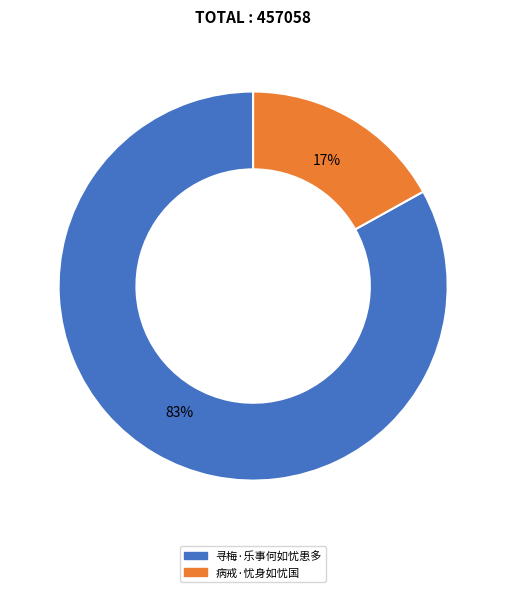

What percentage is the 病戒·忧身如忧国 slice, to the nearest percent?

17%